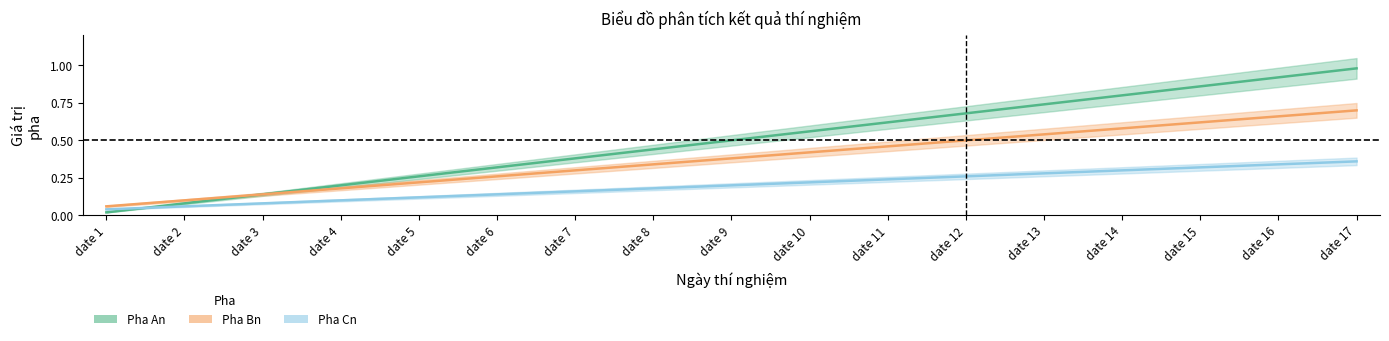

What is the value of the Pha Bn point at the 7th from the left?

0.3